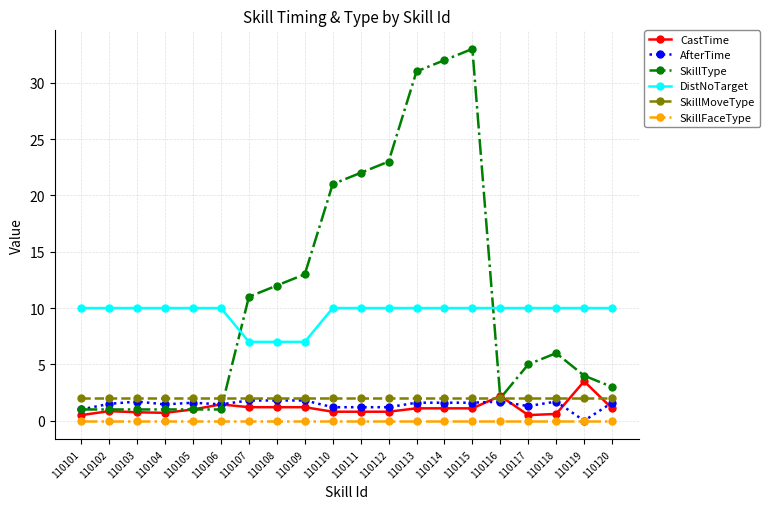

The SkillFaceType series shows 0.0 at 110102. True or false?

True